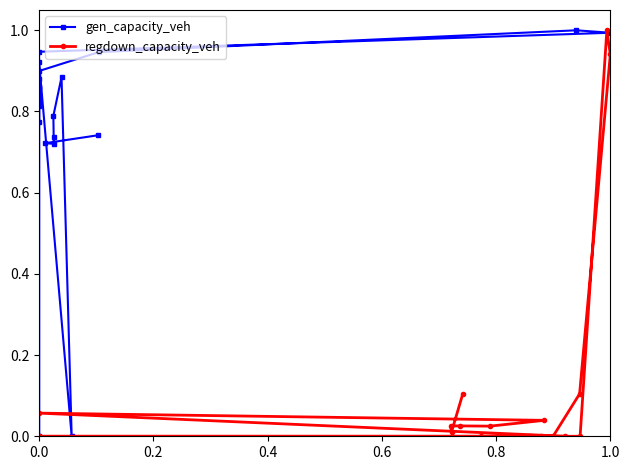

How many positive values does the regdown_capacity_veh series have?

10